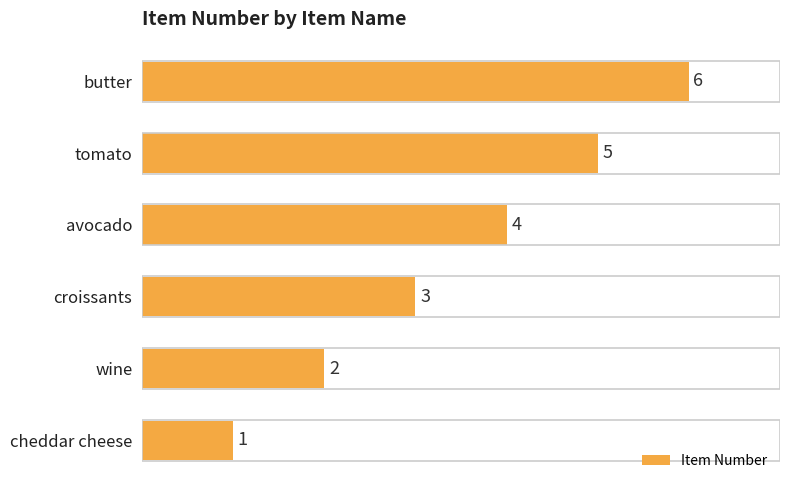

What is the sum of all values?

21